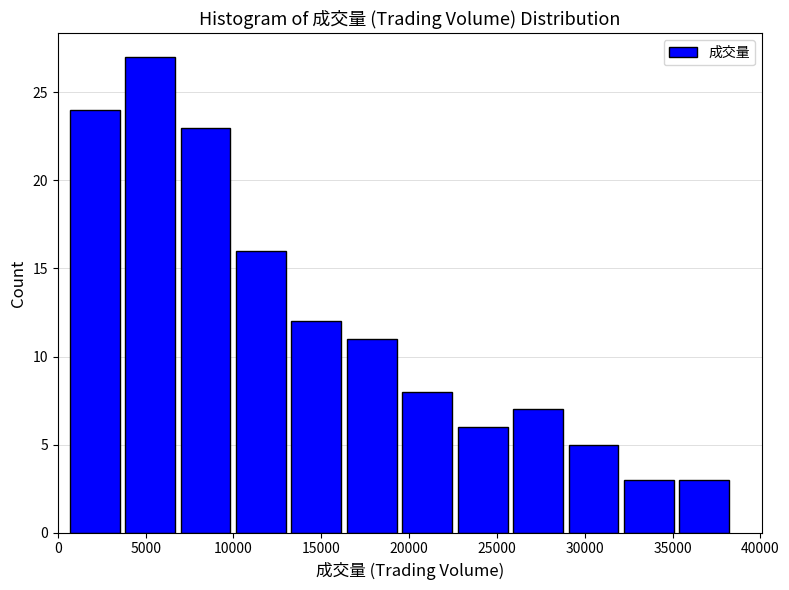

Over which range of the x-axis is the bar tallest?

4000 to 7000